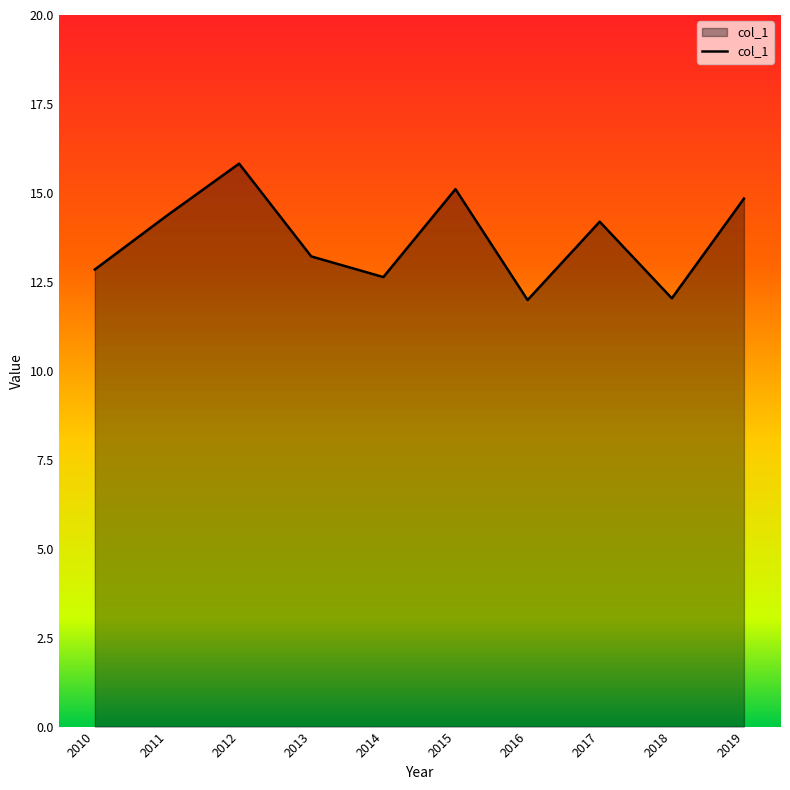

What is the greatest value displayed?

15.8